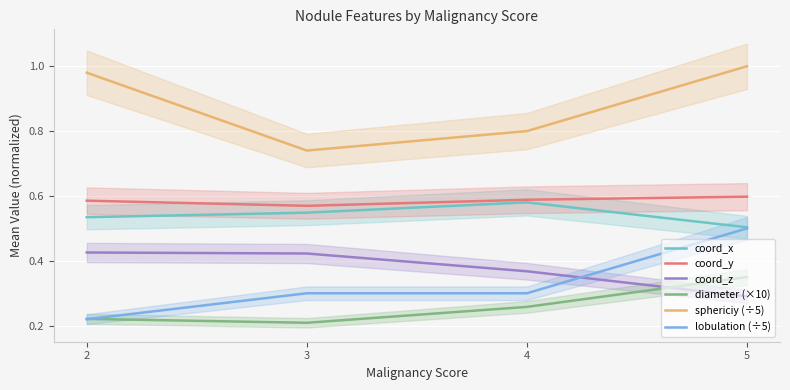

The value of diameter (×10) at 4 is 0.3. True or false?

True